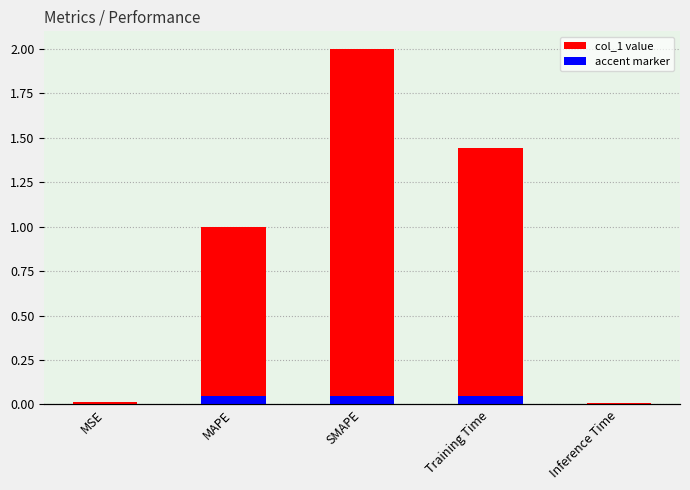

What is the sum of the values at SMAPE and MSE?

2.0